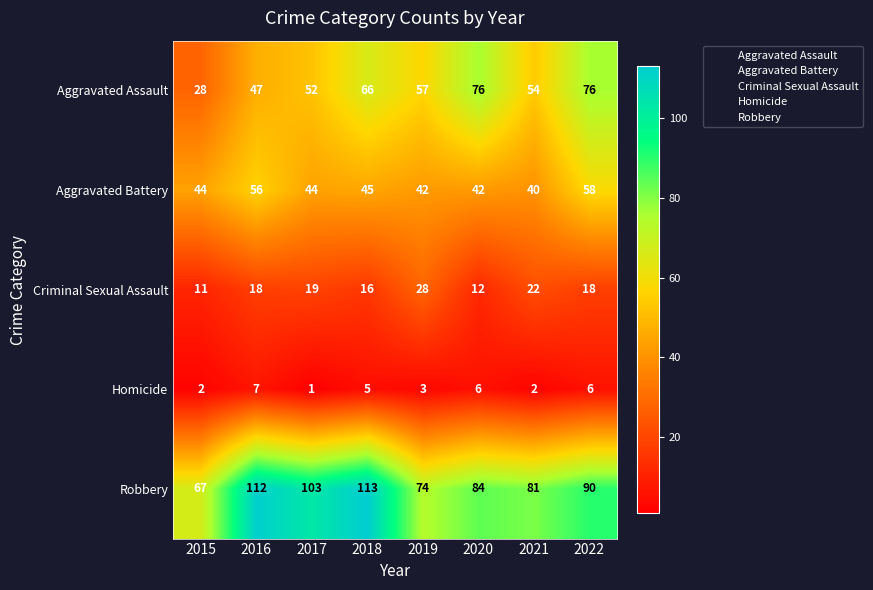

At how many categories does at least one series exceed 8?

8